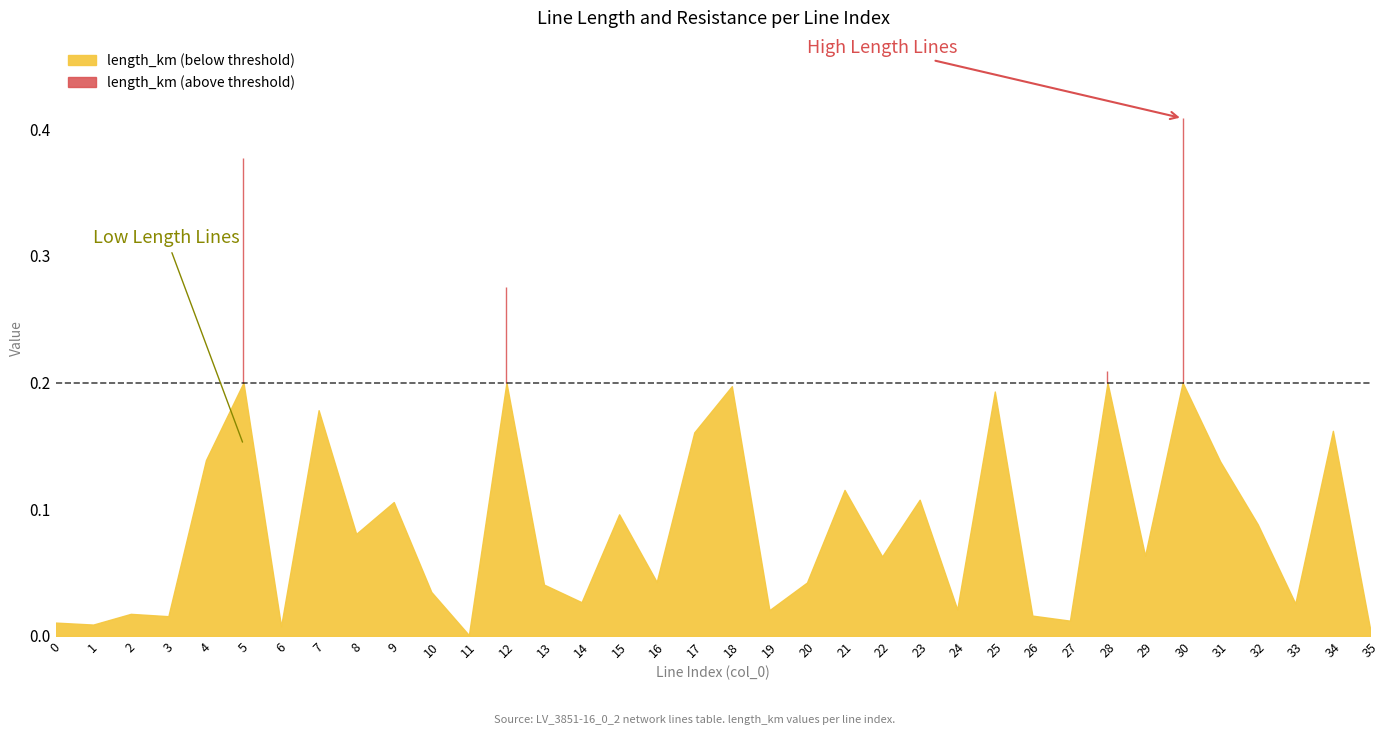

Between 10 and 27, which series saw the biggest shift?

length_km